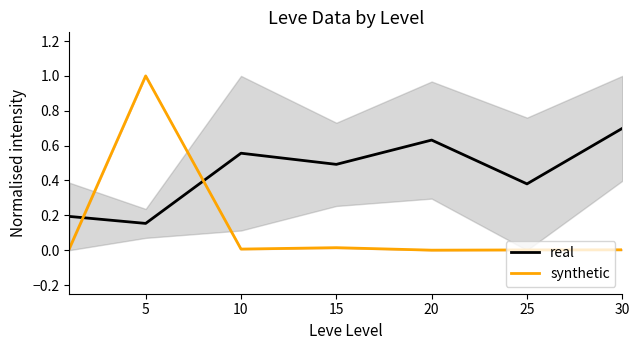

Which series has the widest spread of values?

synthetic